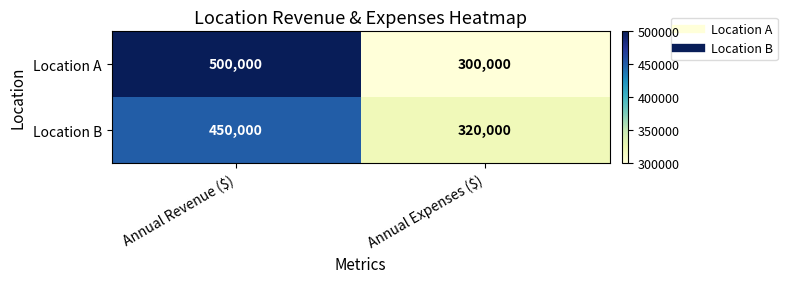

Reading left to right, list all the values displayed in this chart.

Location A: 500000	300000
Location B: 450000	320000